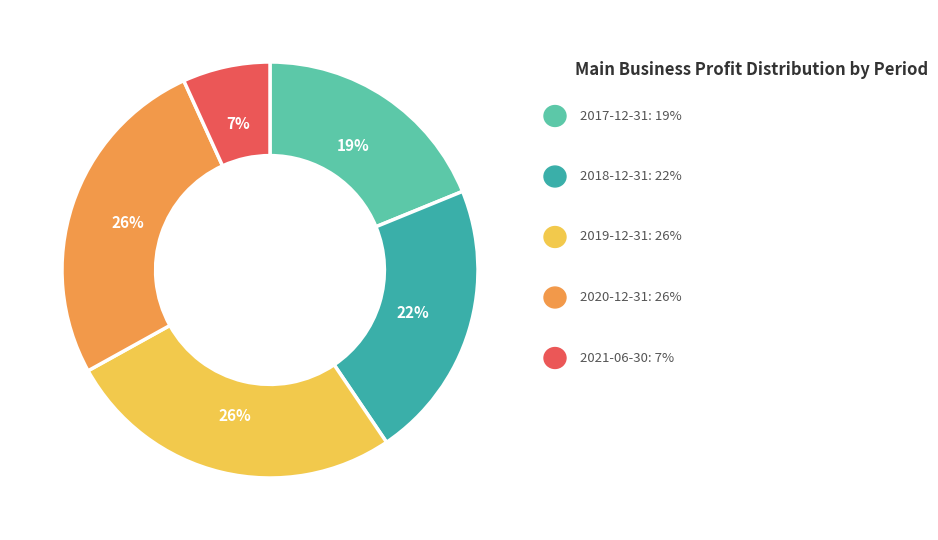

To the nearest percent, what is the average slice percentage?

20%